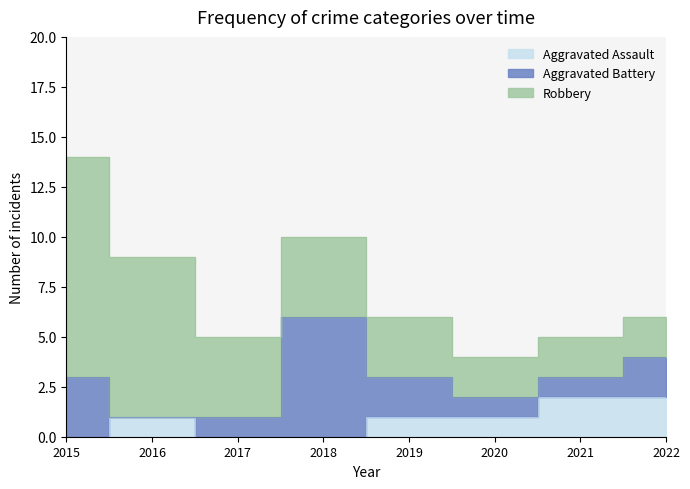

At 2015, list the series in order from smallest to largest.

Aggravated Assault, Aggravated Battery, Robbery